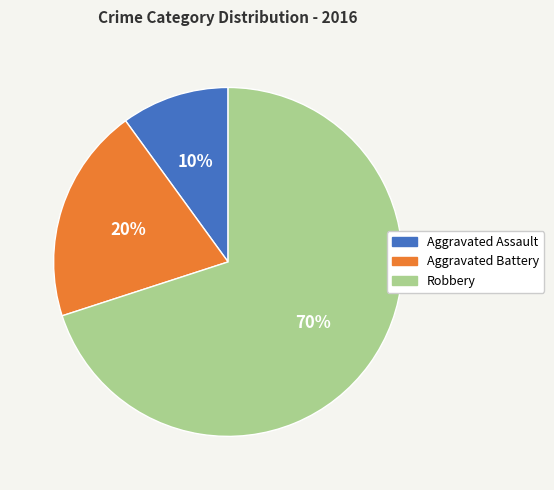

Count the number of slices in the pie.

3